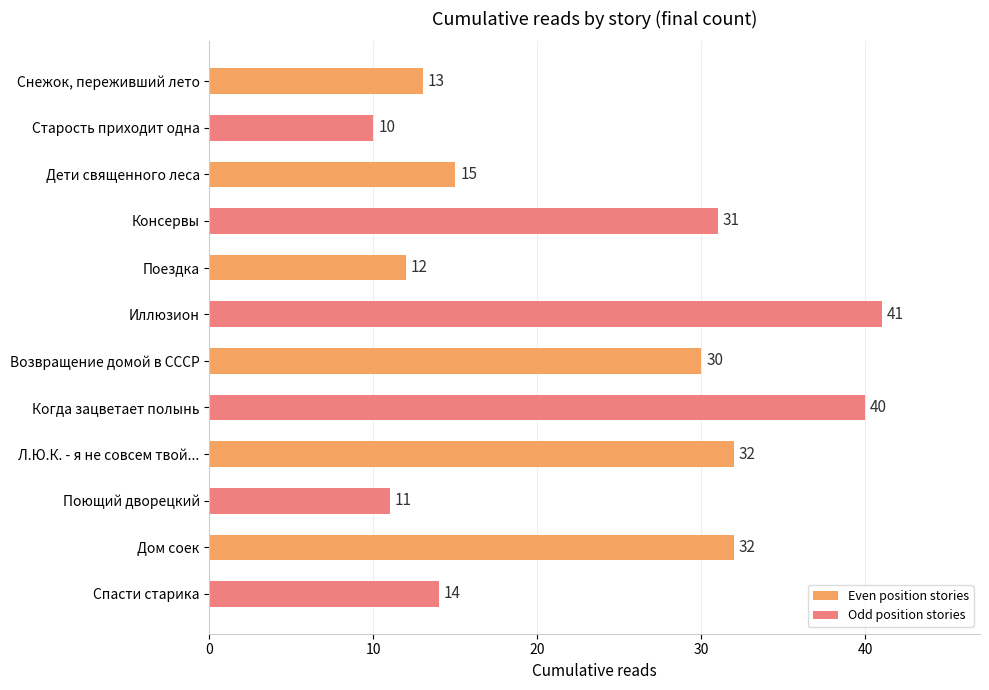

At which label is the value closest to 25?

Возвращение домой в СССР